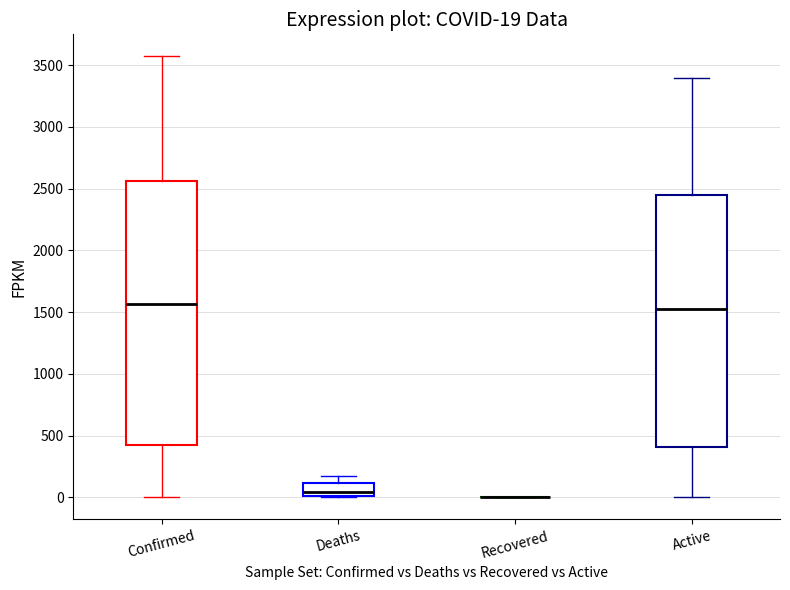

Which box is the tallest, from its lower edge to its upper edge?

Confirmed